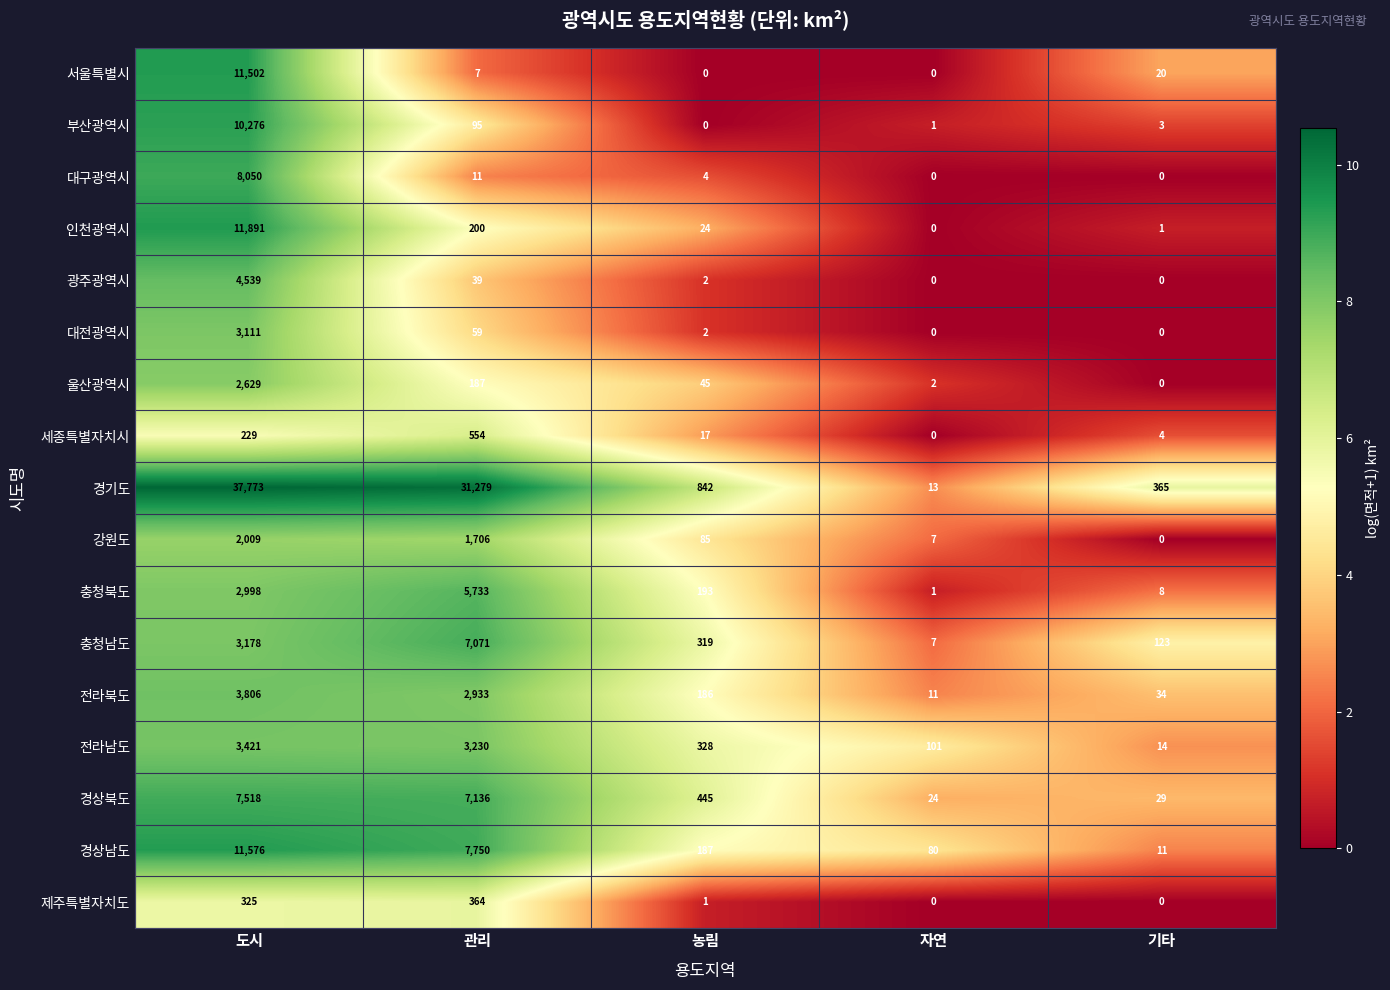

What value does the 경상남도 series have at 도시, to the nearest 50?

11600